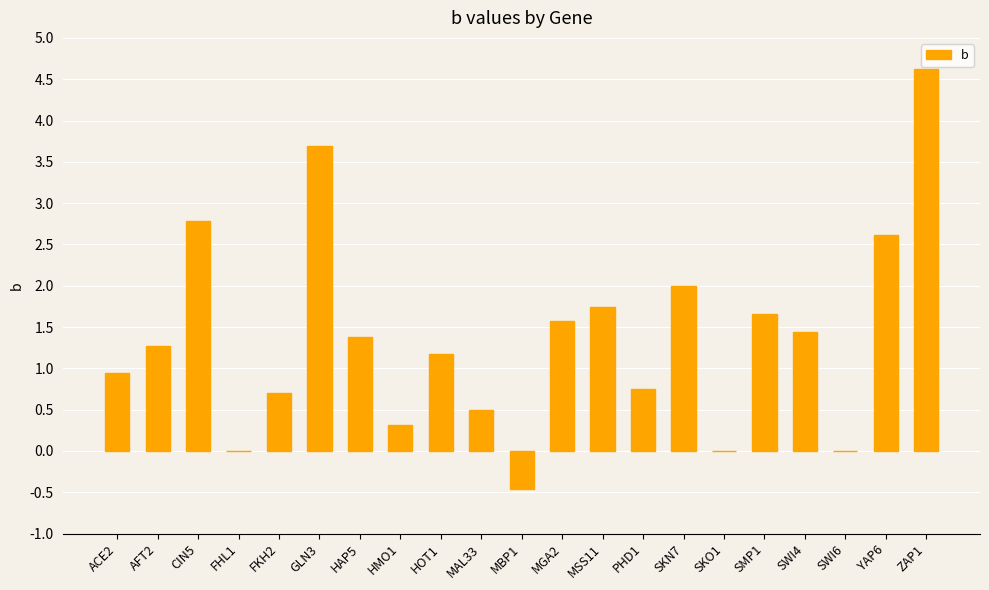

What is the change in value from FKH2 to SMP1?

+1.0